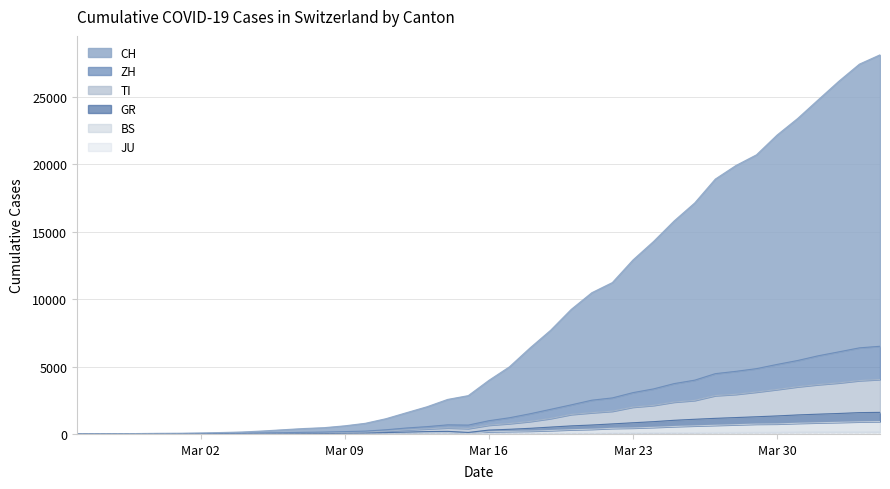

Does the chart display data point markers on the line(s)?

No